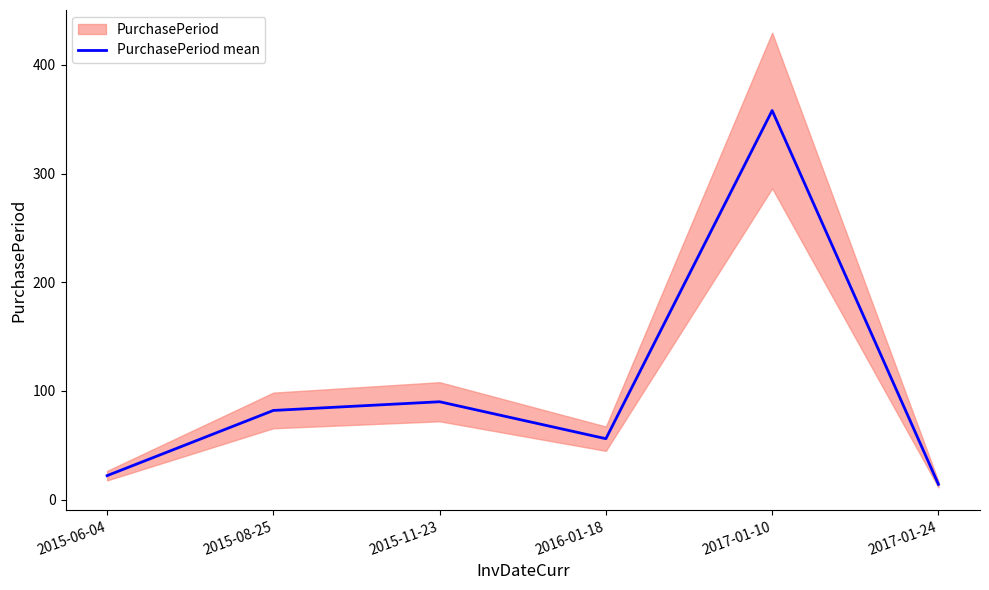

What is the value of the 4th point from the left?

56